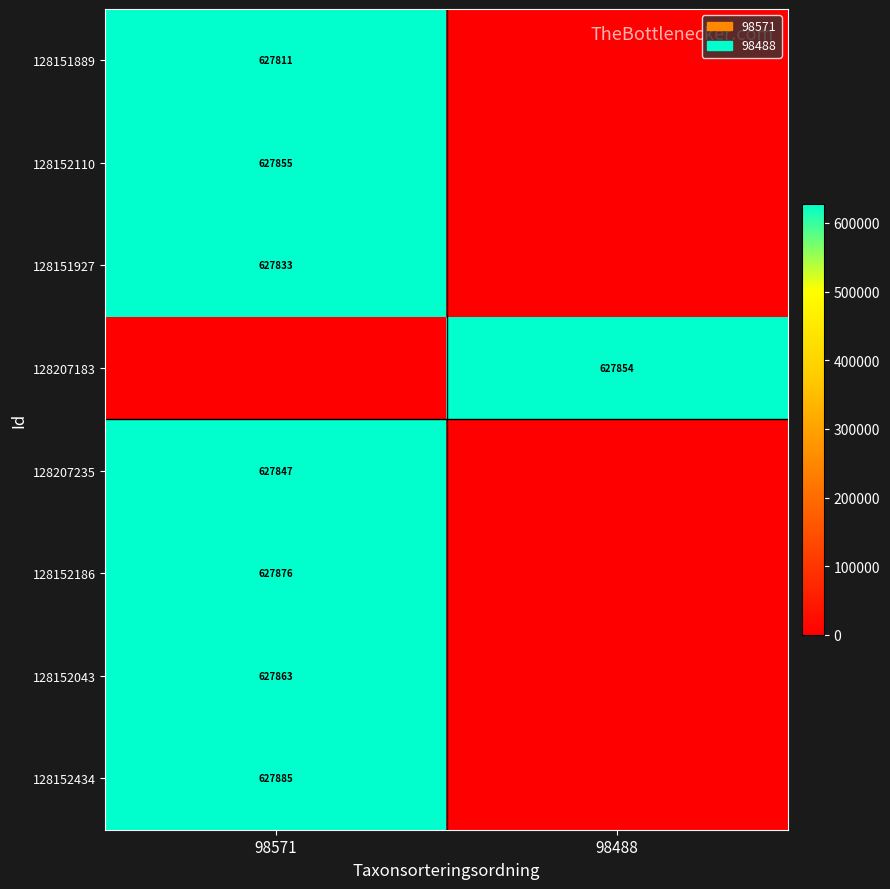

Is it true that 128151927 equals 847312 at 98571?

False